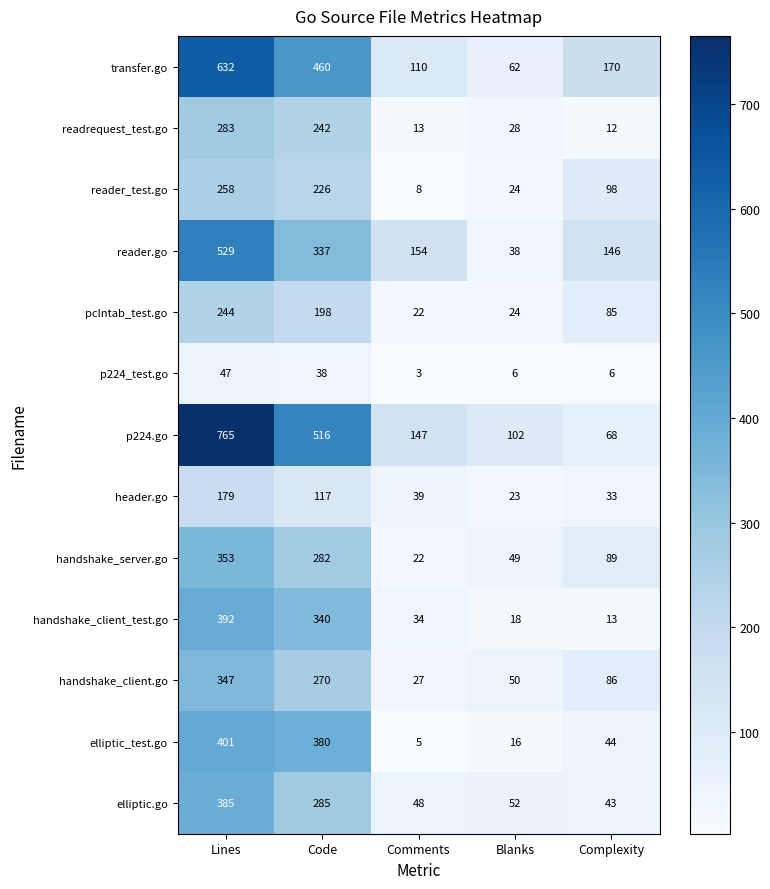

What is the total value across all series at Blanks?

492